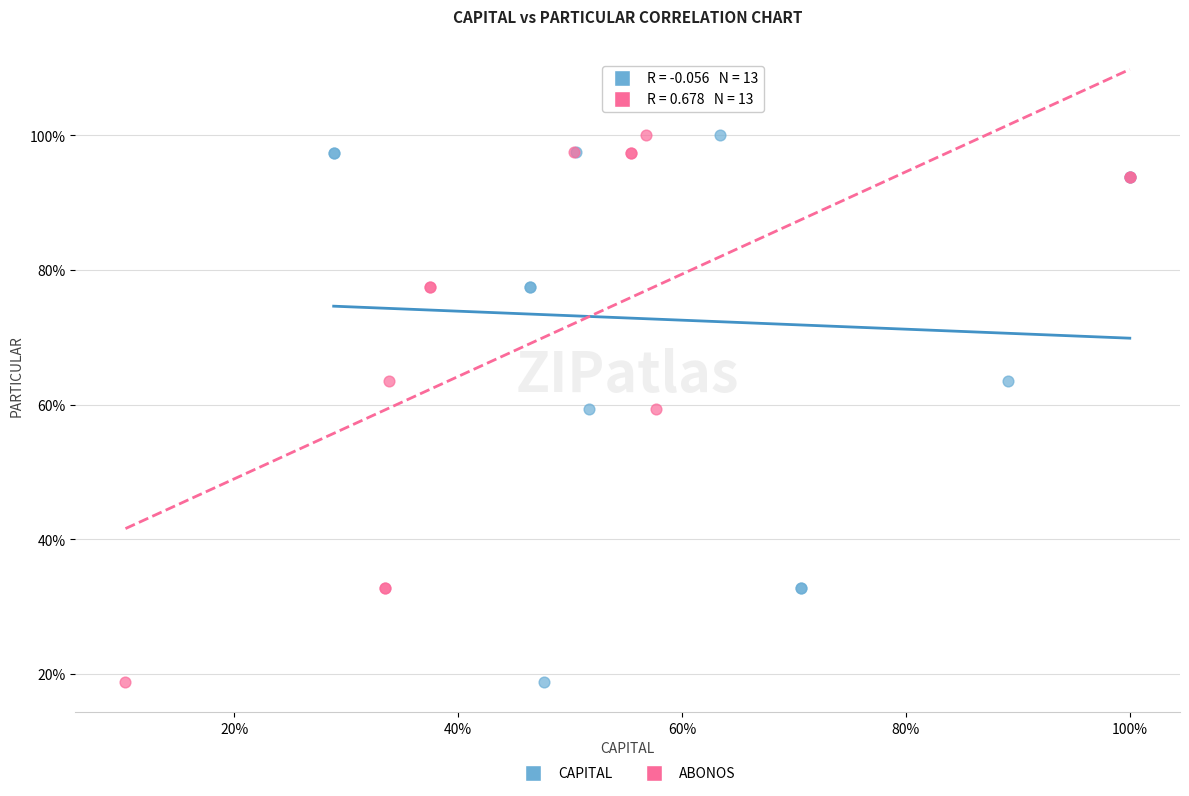

What are all the series names shown in the legend?

CAPITAL, ABONOS